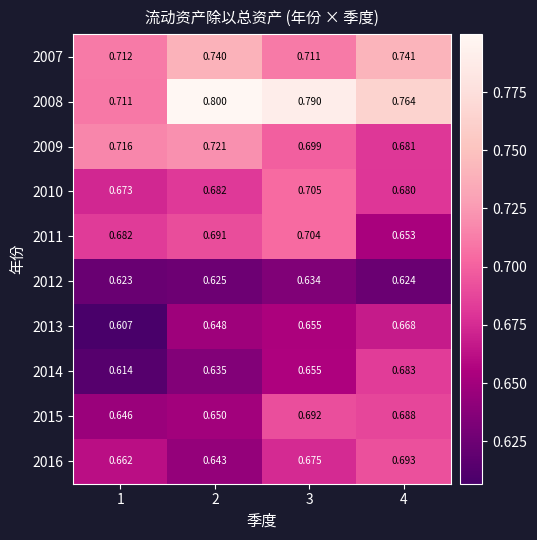

What is the spread (max minus min) of values at 4?

0.1